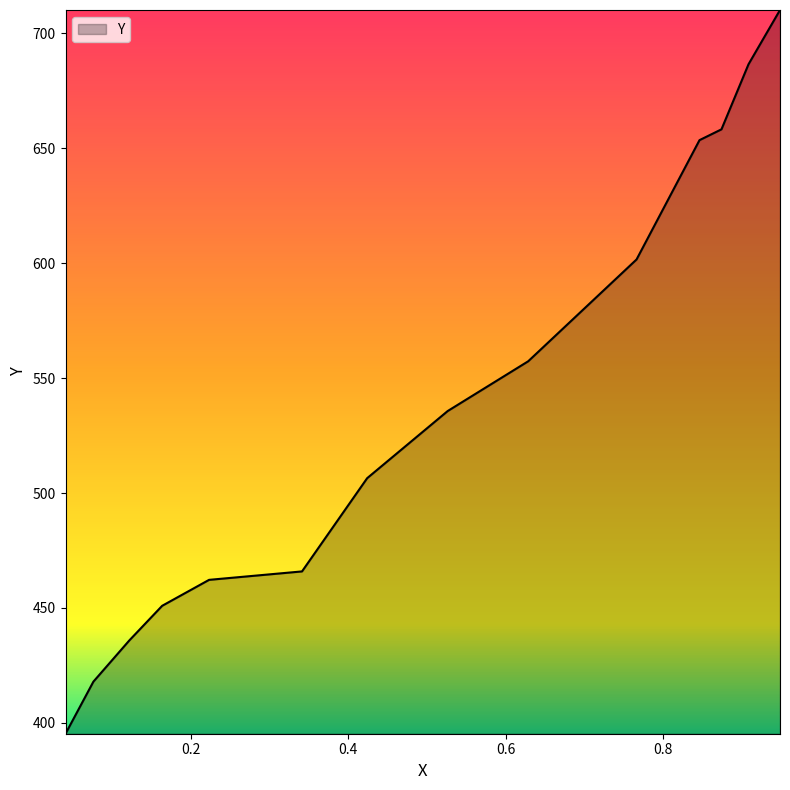

What is the greatest value displayed?

710.2